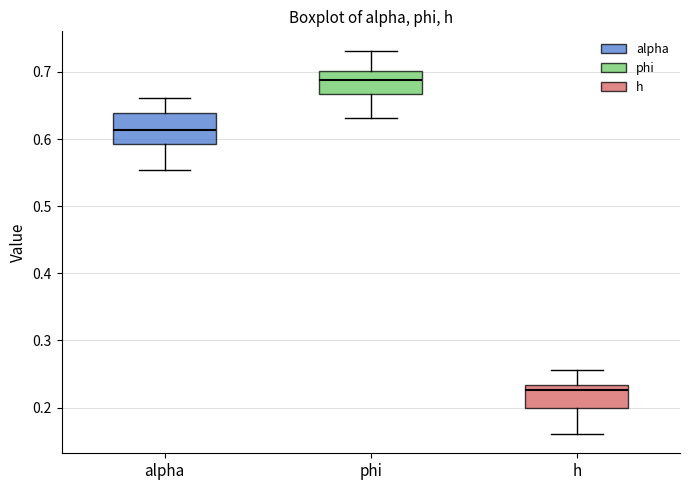

Comparing the boxes themselves (not the whiskers), which one is the tallest?

alpha